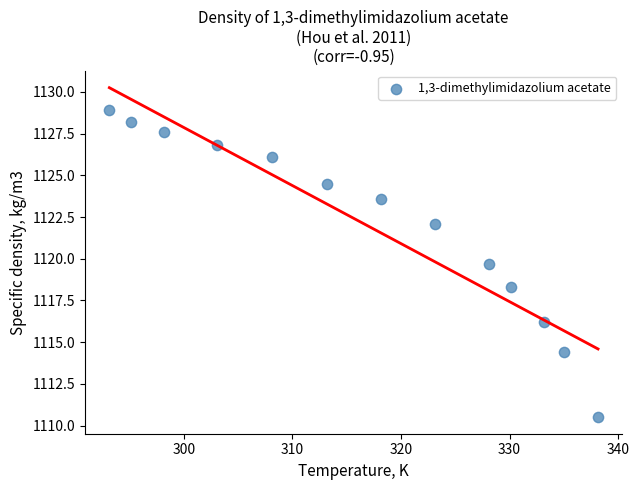

What is the range of X values (max minus min)?

45.0